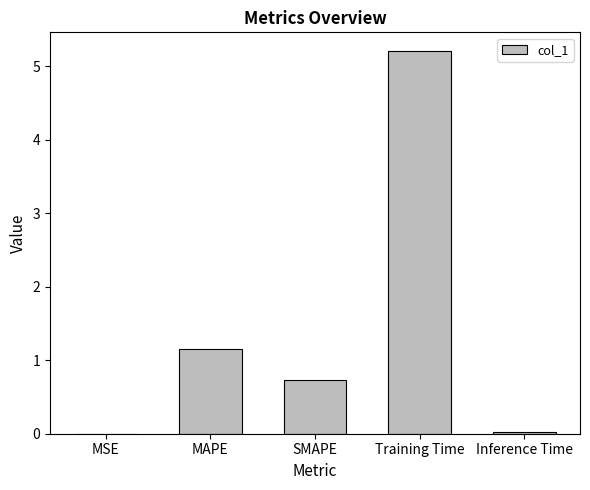

At which category does the chart reach its peak across all series?

Training Time